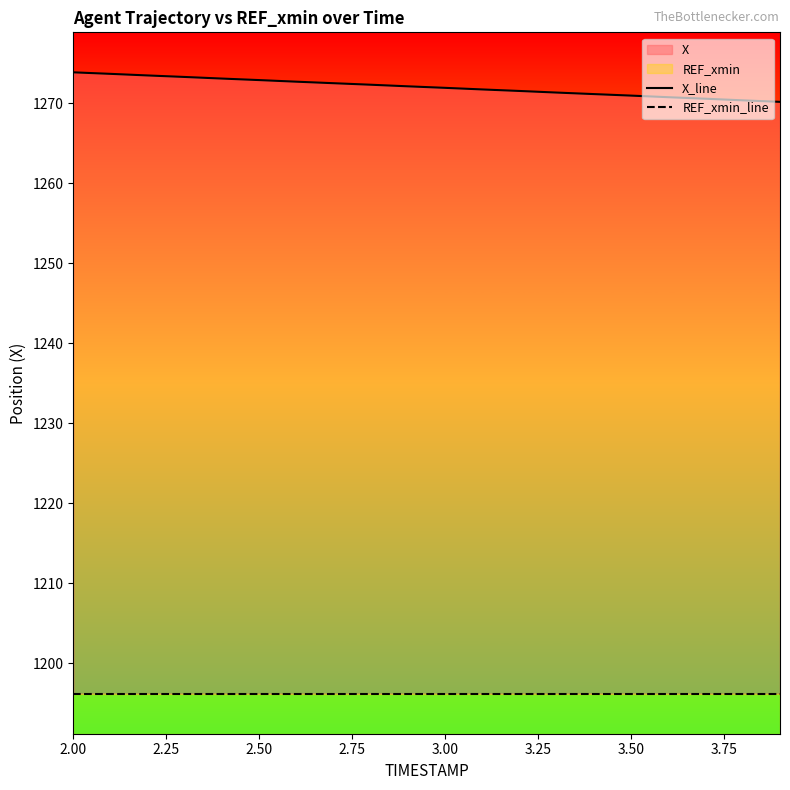

True or false: X_line and REF_xmin_line cross at least once.

False